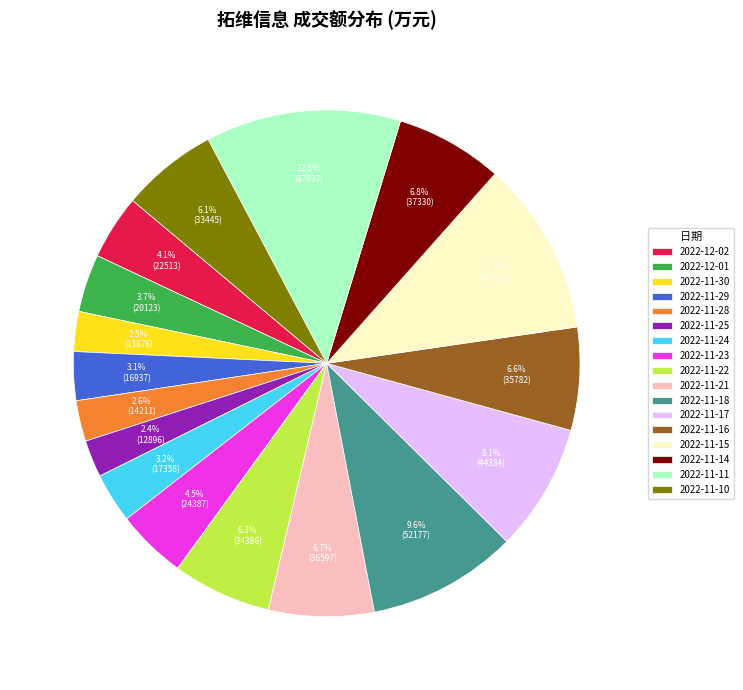

Is there a majority slice in this chart?

No